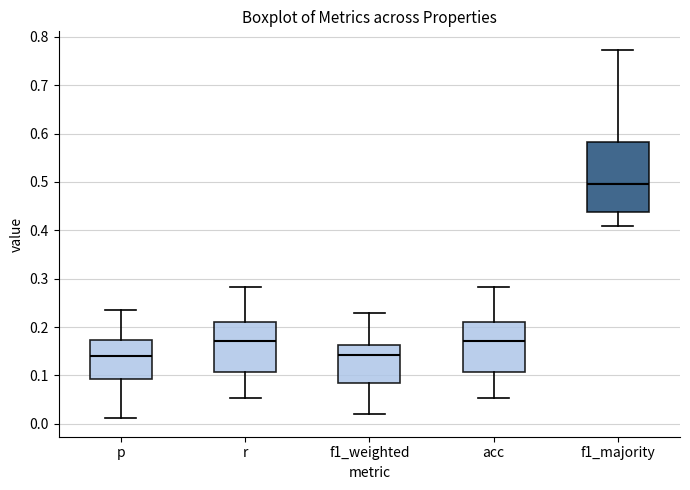

Which box's median line is the highest?

f1_majority